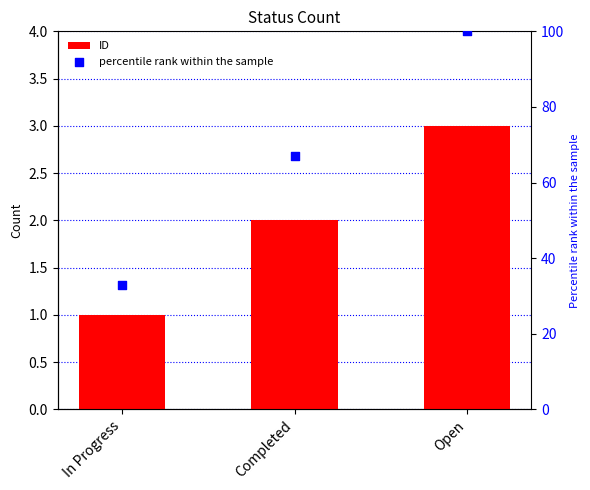

Which series reaches the minimum Y coordinate?

ID